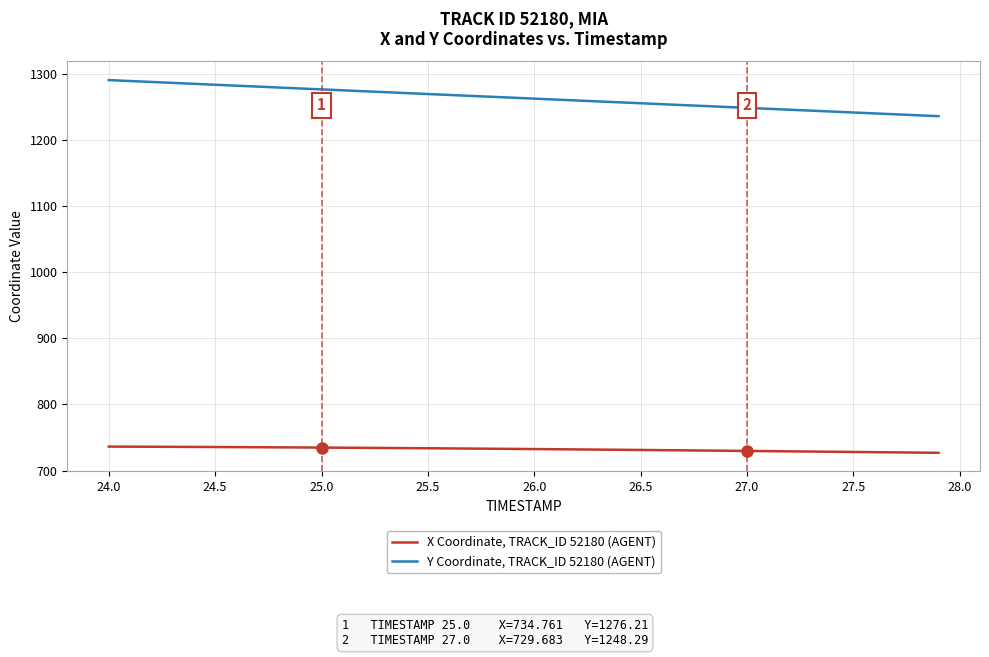

How many series are shown in this chart?

2